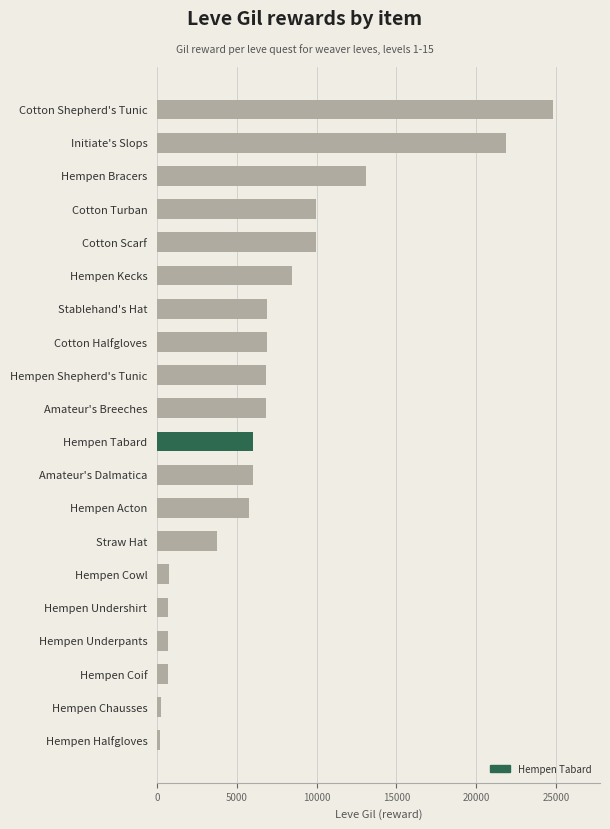

What is the sum of all values?

140370